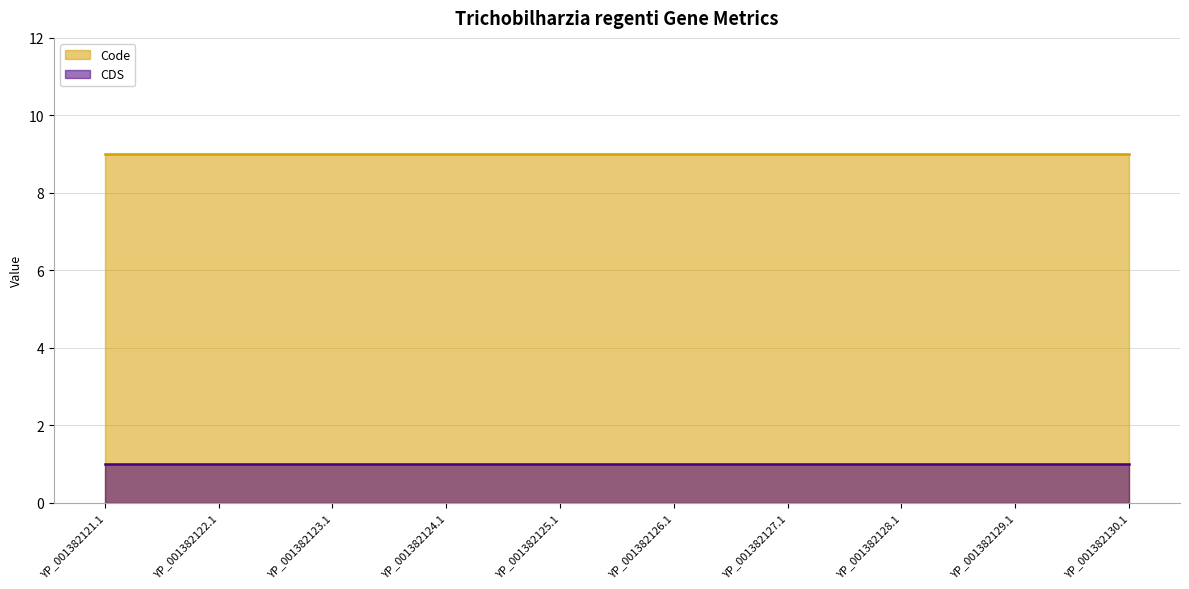

Reading left to right, transcribe all the data shown in this chart.

Code: 9	9	9	9	9	9	9	9	9	9
CDS: 1	1	1	1	1	1	1	1	1	1